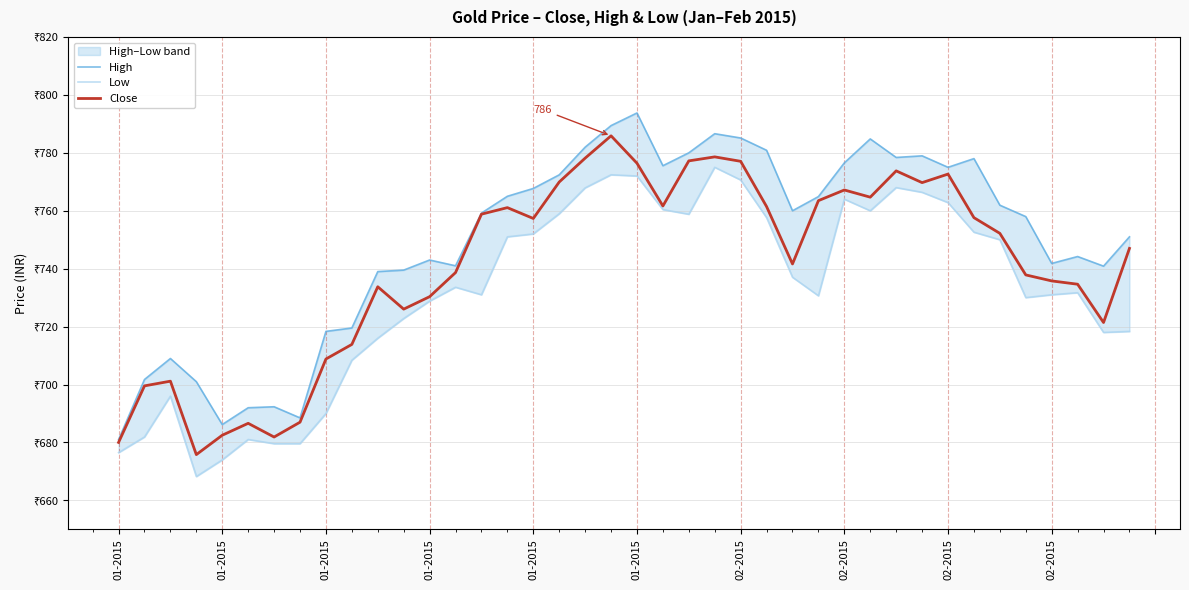

What is the label of the 5th point from the left?

01-2015